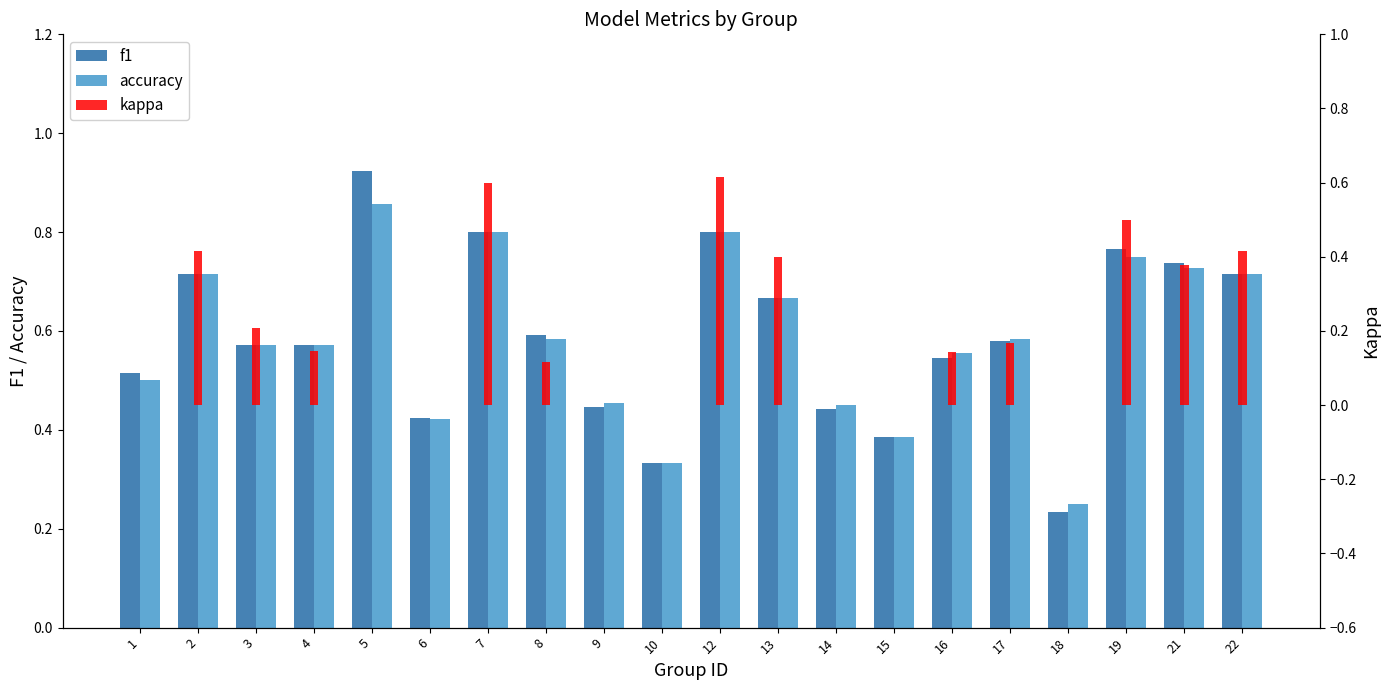

What is the difference between the highest and lowest values at 7?

0.2